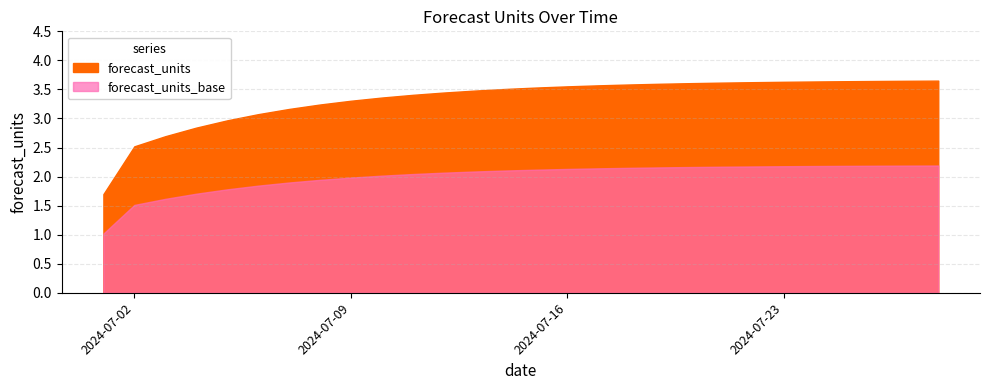

What is the change in value from 2024-07-02 to 2024-07-06?

+0.6